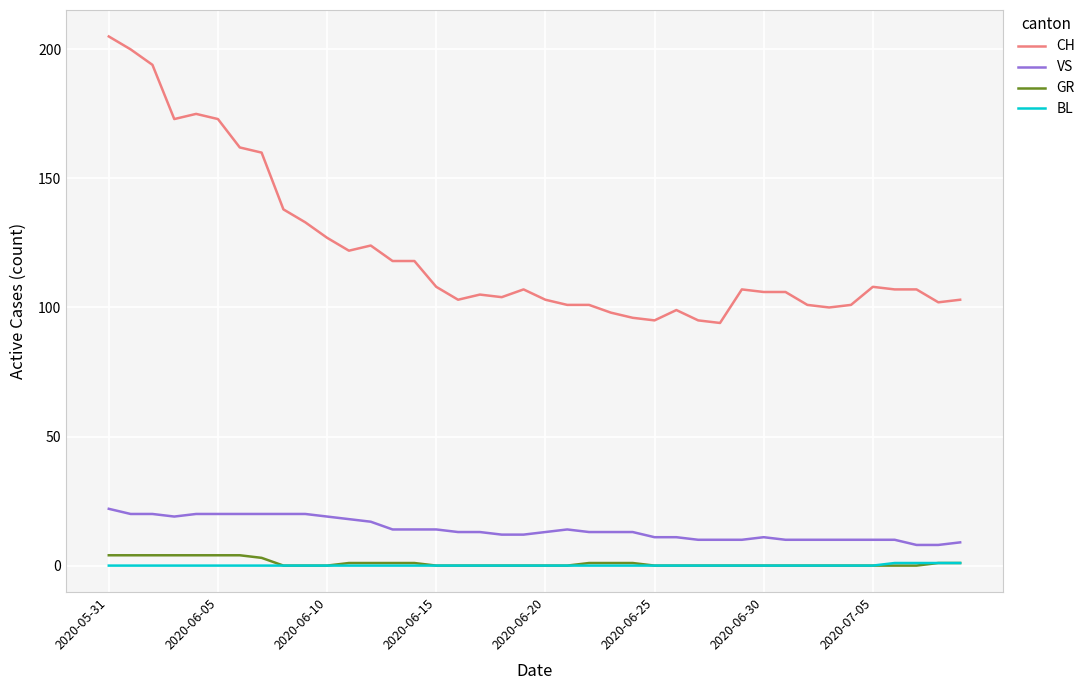

True or false: GR and VS cross at least once.

False